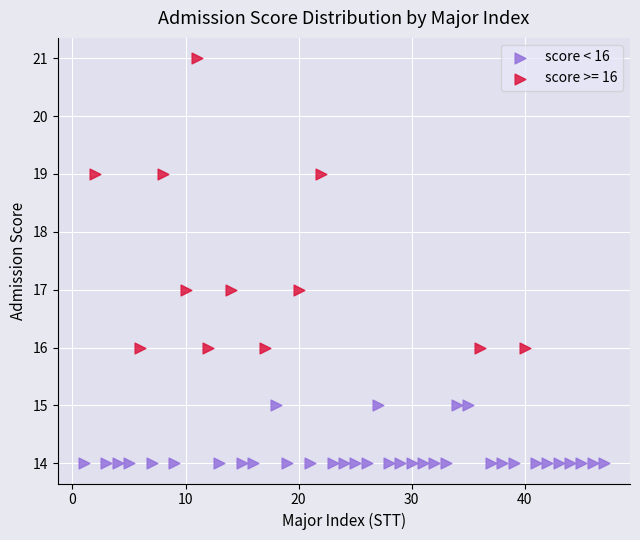

Which series reaches the maximum Y coordinate?

score >= 16